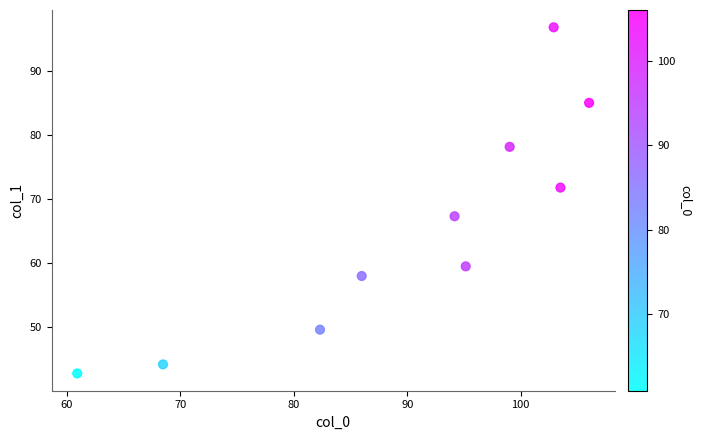

What is the range of Y values (max minus min)?

54.0